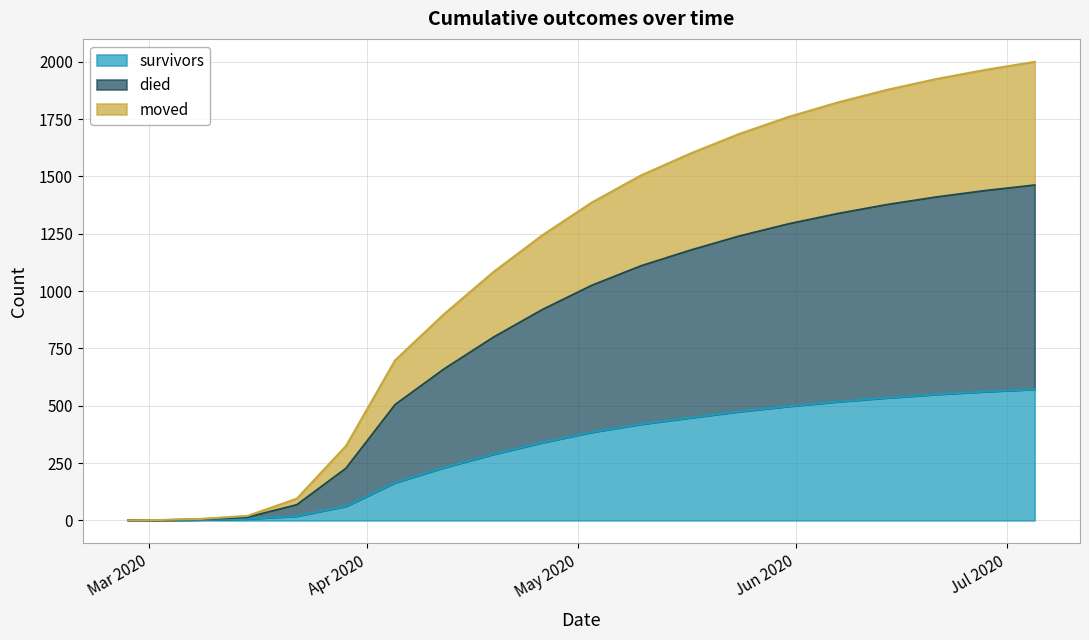

True or false: moved and died intersect in this chart.

False